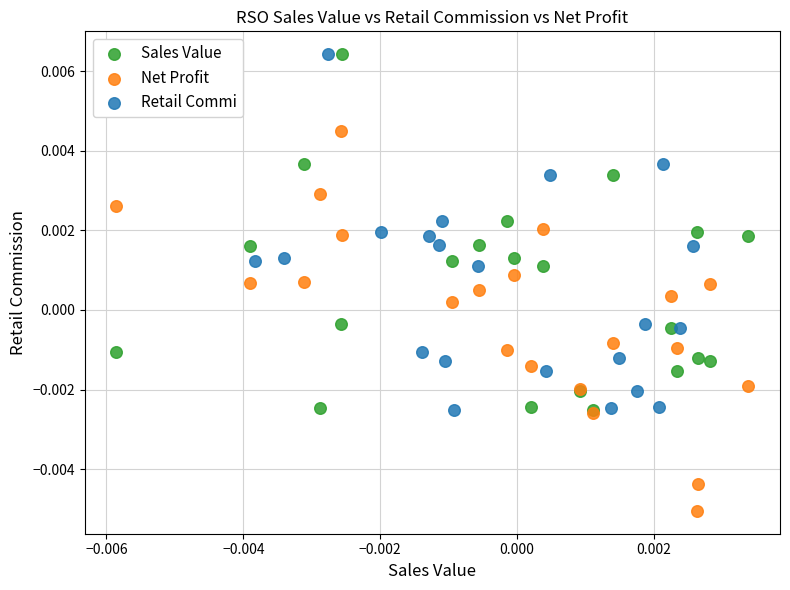

Which series contains the lowest Y value?

Net Profit